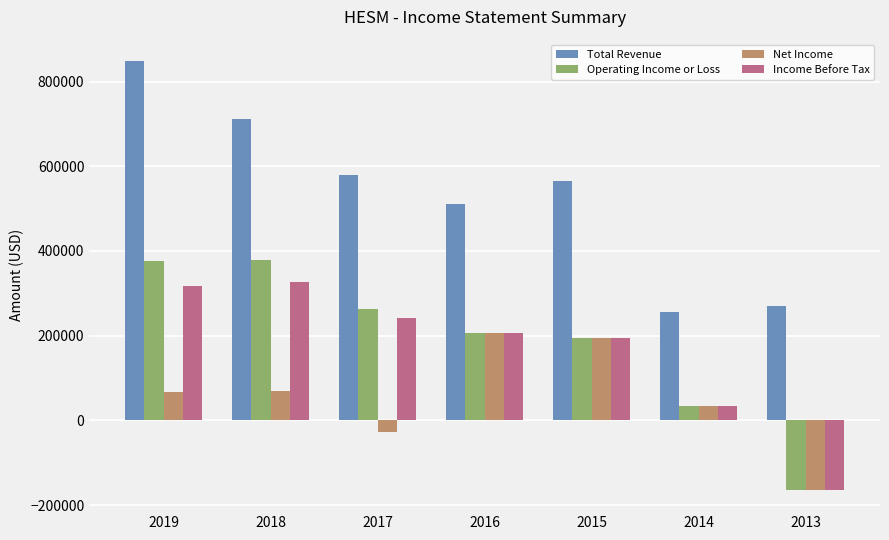

What is the difference between the maximum and minimum values in the Operating Income or Loss series?

542000